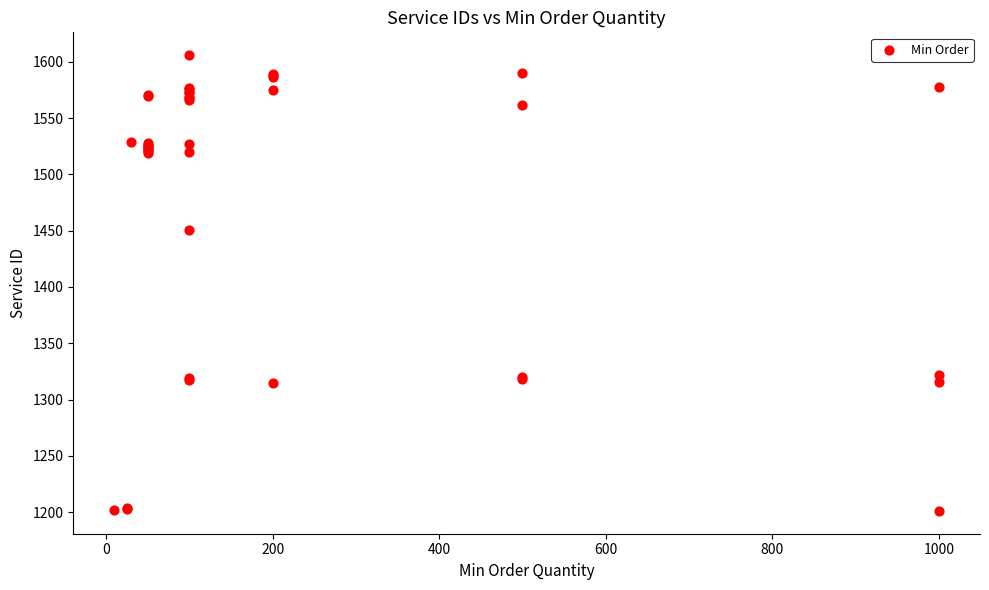

What Y value in the scatter plot is closest to 1403?

1451